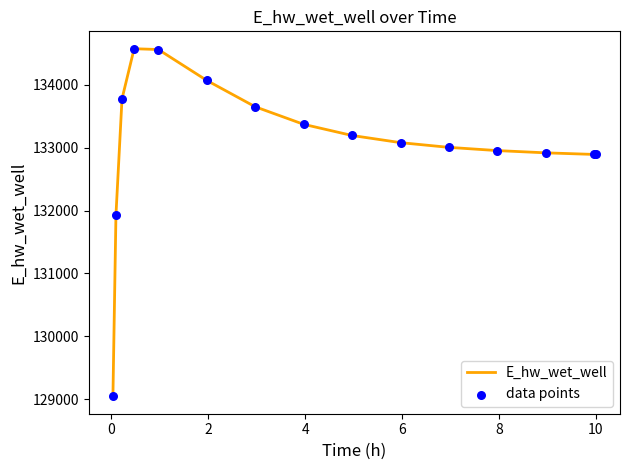

What is the greatest value displayed?

134569.5